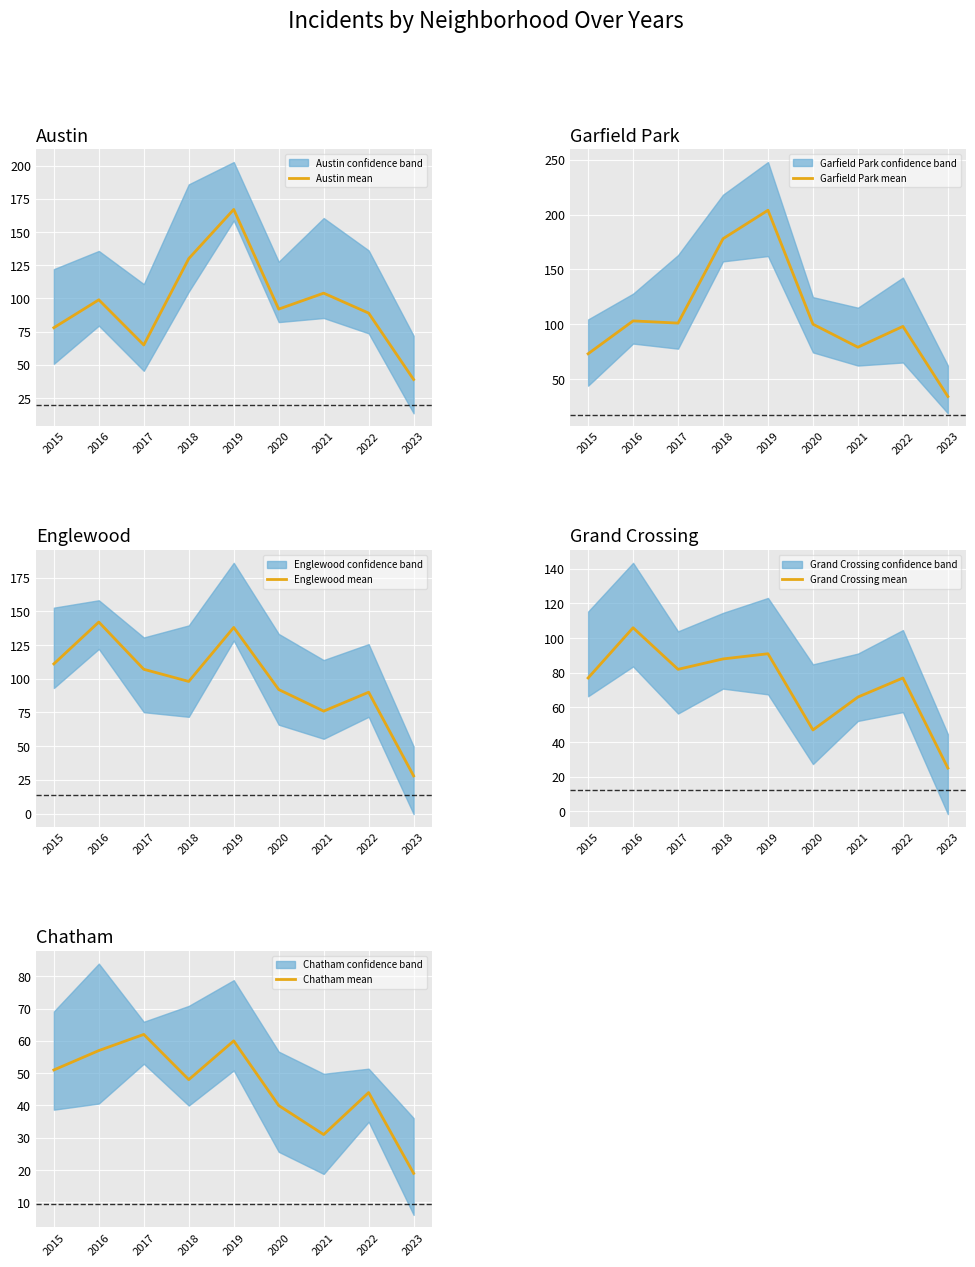

True or false: Chatham mean and Garfield Park mean intersect in this chart.

False